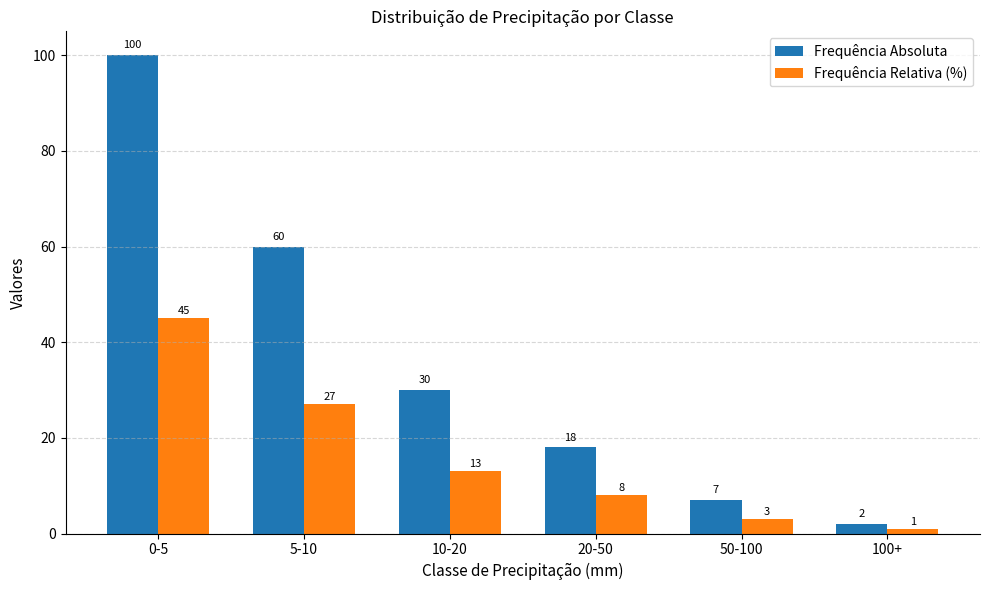

What is the spread (max minus min) of values at 10-20?

17